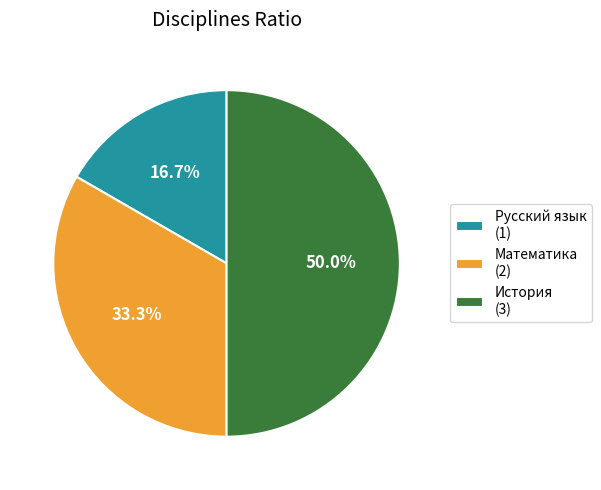

Which category has the smallest portion of the pie?

Русский язык